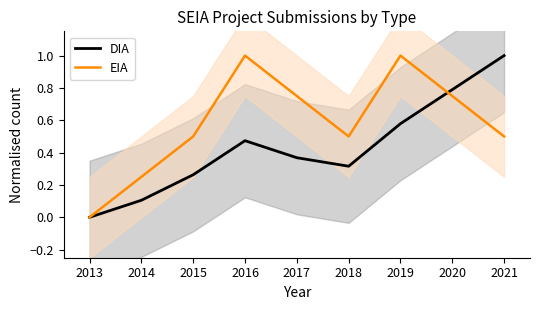

Reading left to right, transcribe all the data shown in this chart.

DIA: 0.0	0.1	0.3	0.5	0.4	0.3	0.6	0.8	1.0
EIA: 0.0	0.2	0.5	1.0	0.8	0.5	1.0	0.8	0.5